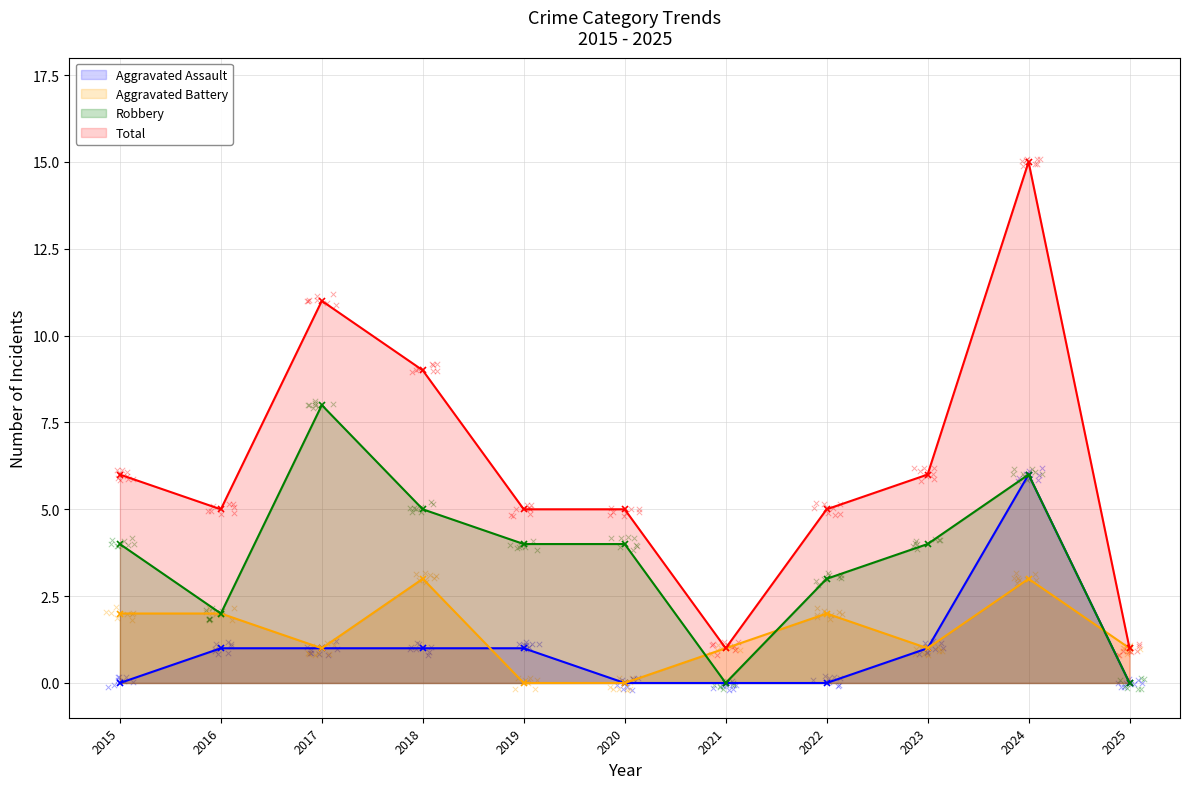

Which series has the widest spread of Y values?

Total